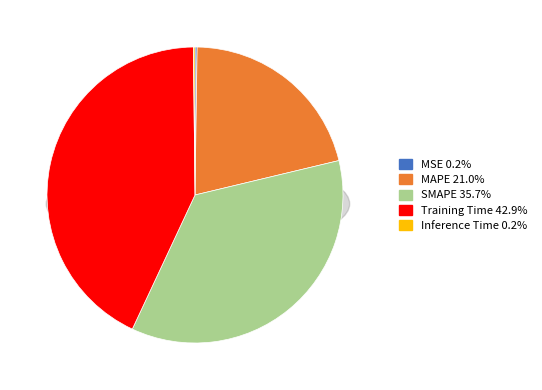

To the nearest percent, what portion does Training Time represent?

43%